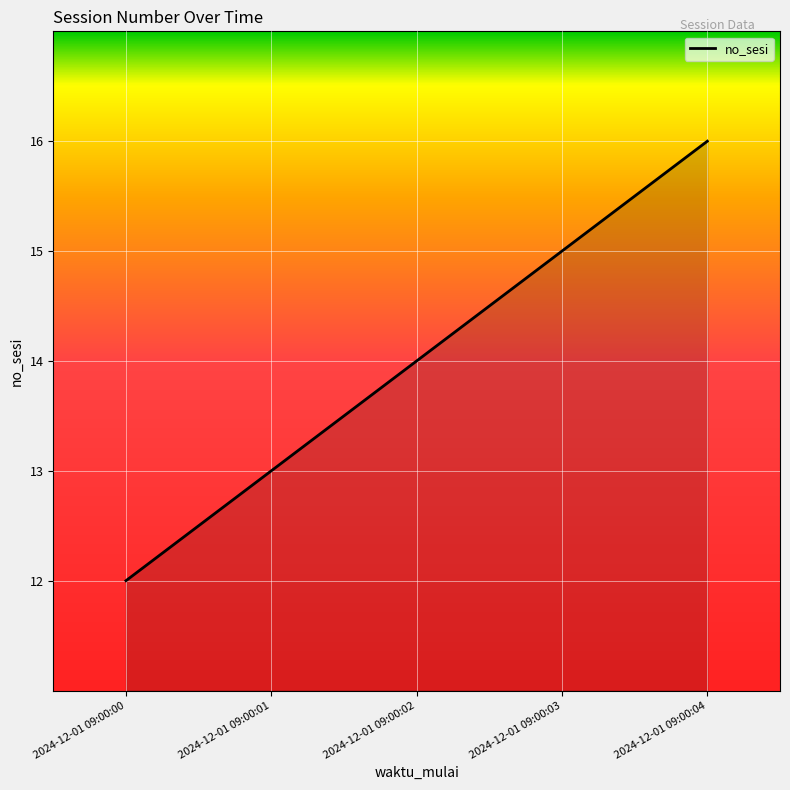

Does the chart have visible grid lines?

Yes